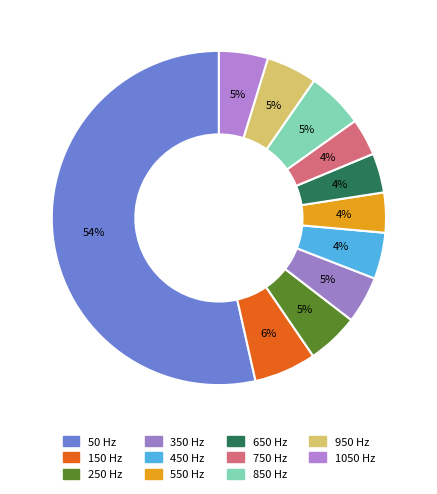

Rank the categories by value from lowest to highest.

750, 650, 550, 450, 350, 1050, 950, 250, 850, 150, 50